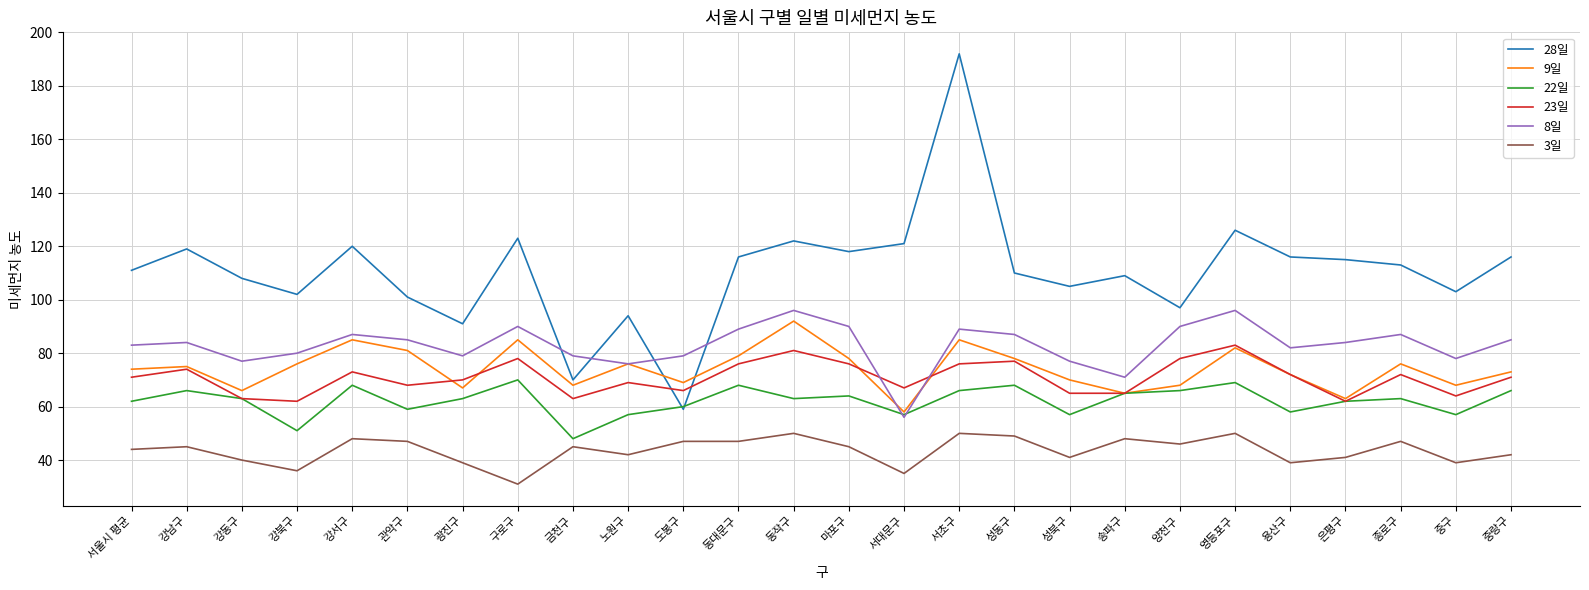

Which series has the widest spread of values?

28일